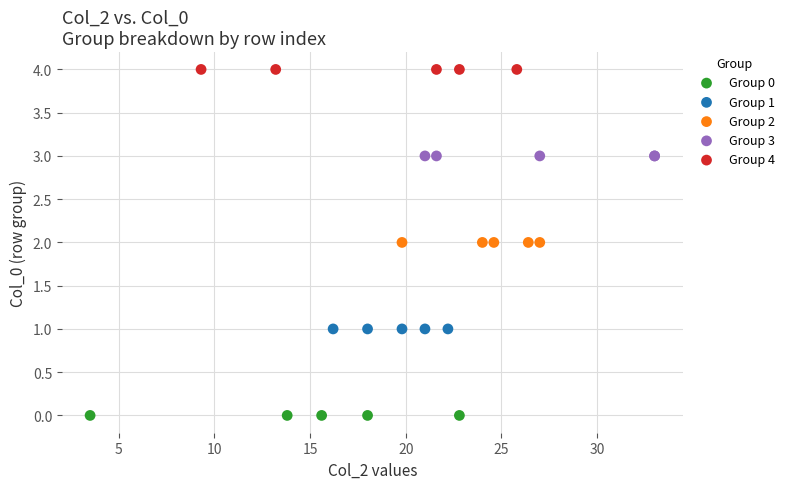

Which series contains the lowest Y value?

Group 0